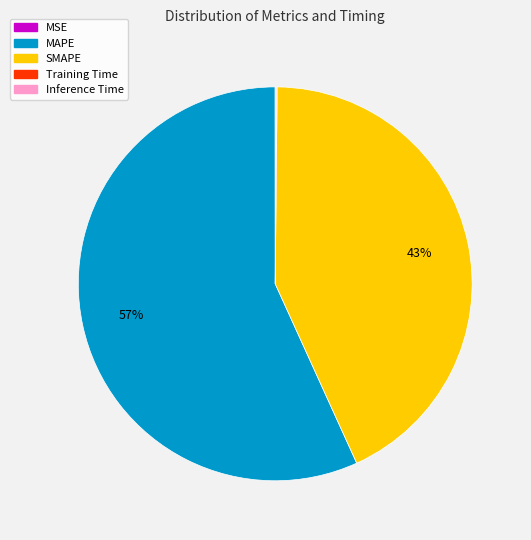

Which slice represents more than half of the pie?

MAPE